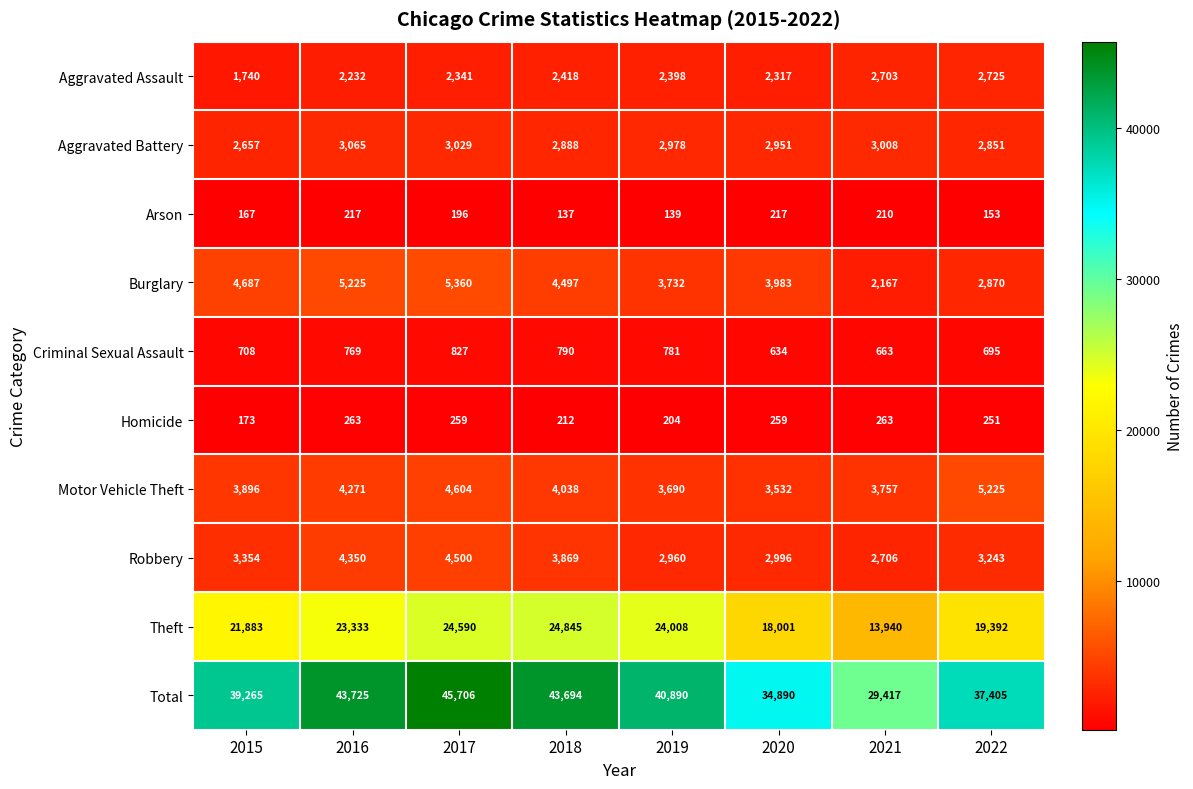

Which series has the largest range (max minus min)?

Total